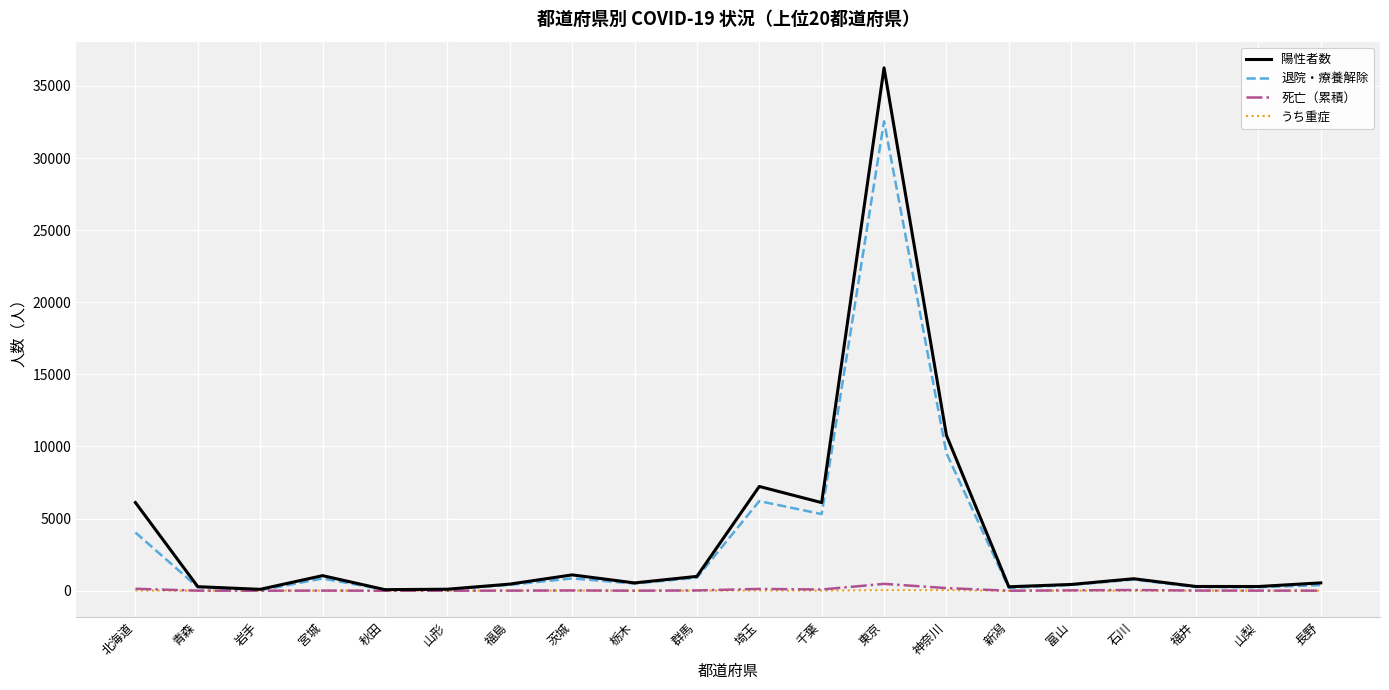

At which category does the chart reach its peak across all series?

東京